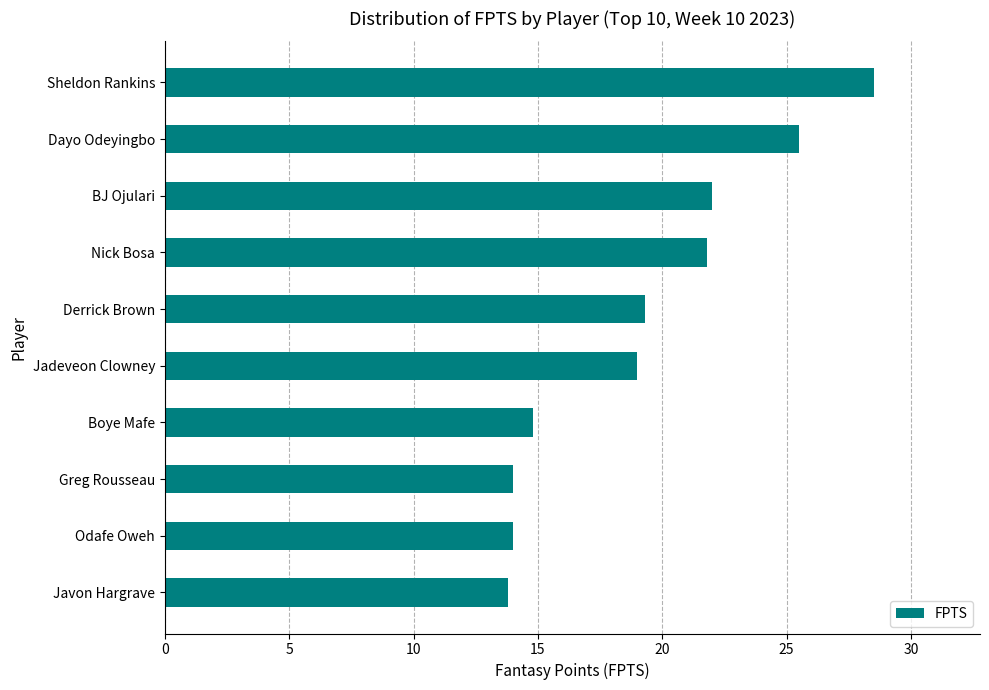

What is the difference between the maximum and second lowest values?

14.5